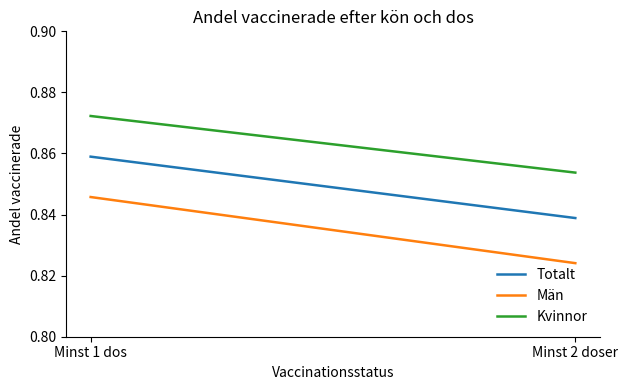

Does the chart display data point markers on the line(s)?

No